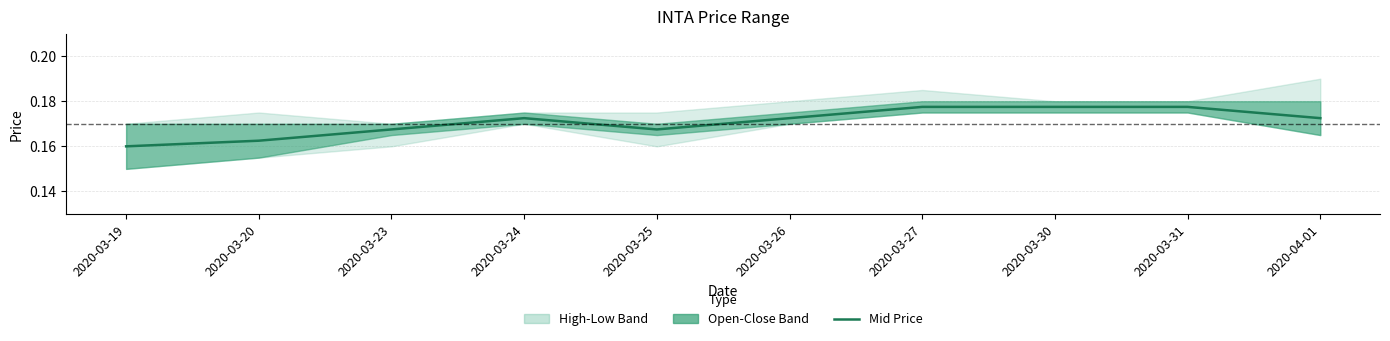

Reading left to right, transcribe all the data shown in this chart.

2020-03-19=0.2	2020-03-20=0.2	2020-03-23=0.2	2020-03-24=0.2	2020-03-25=0.2	2020-03-26=0.2	2020-03-27=0.2	2020-03-30=0.2	2020-03-31=0.2	2020-04-01=0.2